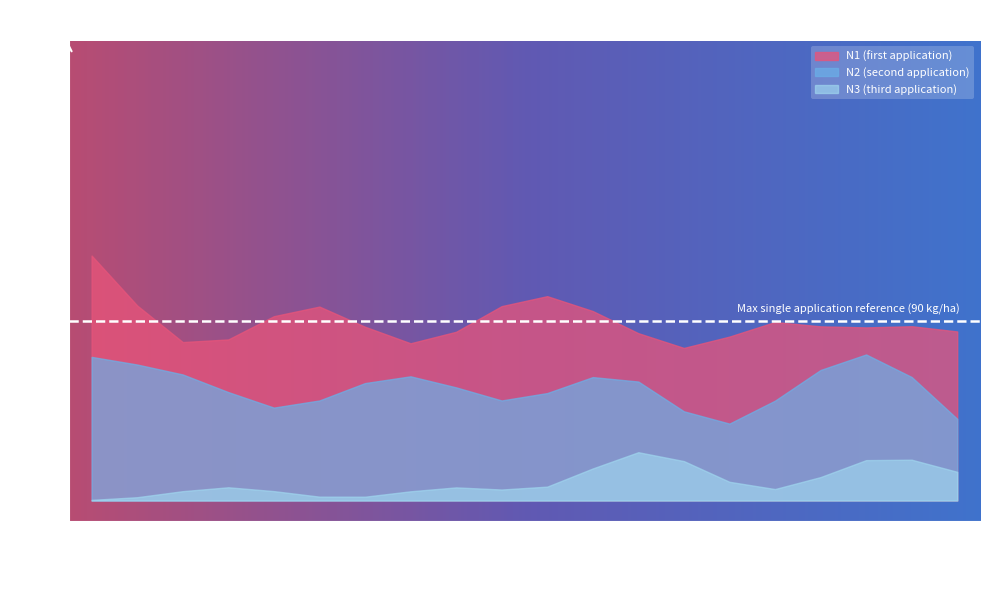

Where do N3 and N2 first cross each other?

1973 and 1974